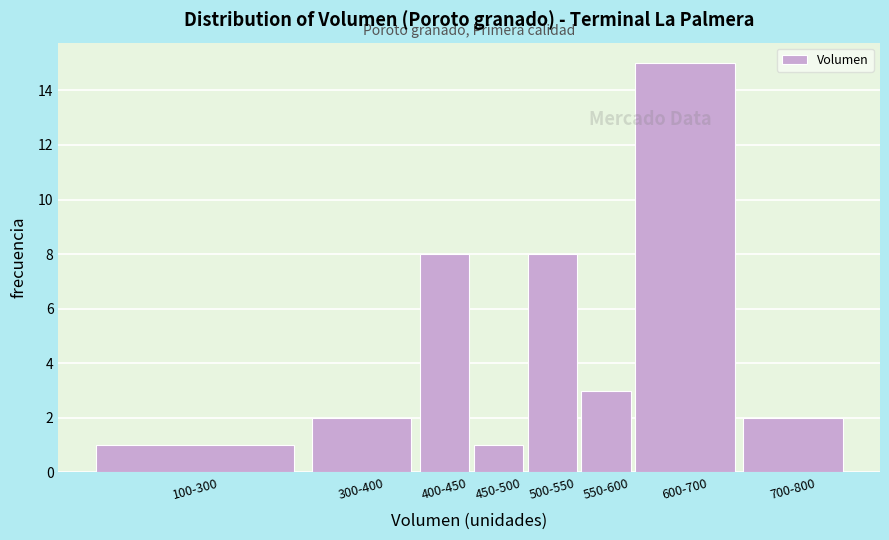

Reading right to left, extract all data points from this chart.

2	15	3	8	1	8	2	1